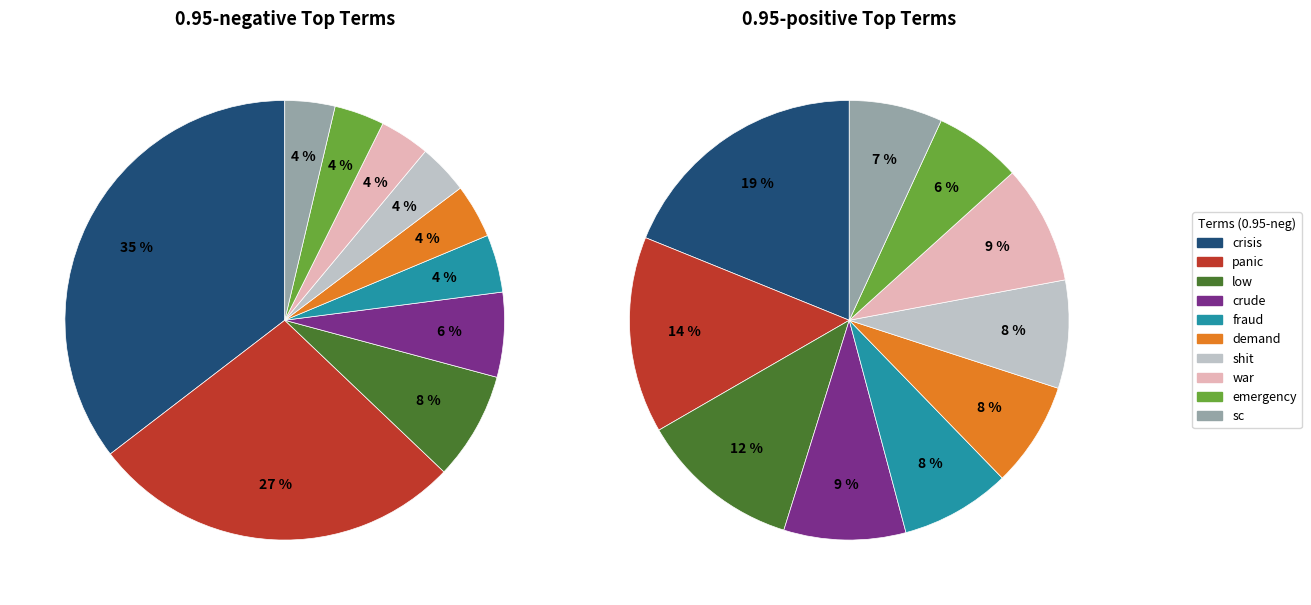

What is the difference between the highest and lowest values at 4?

1.0